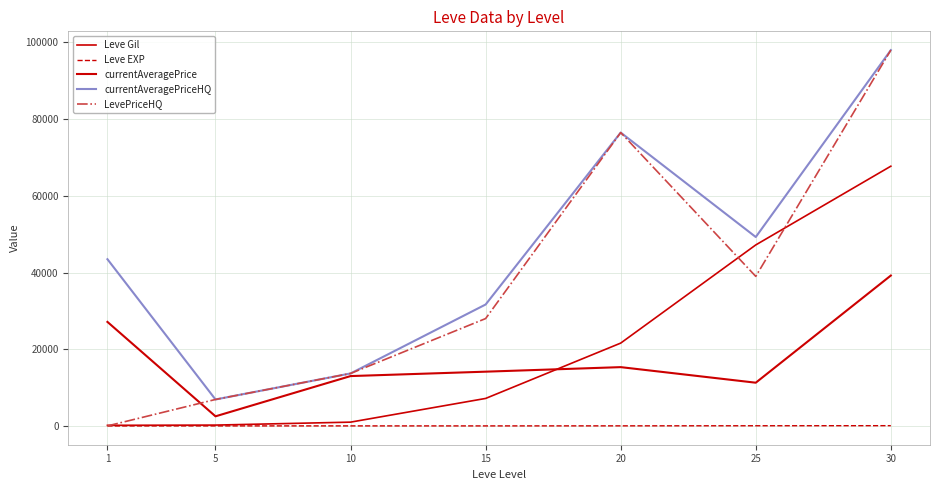

What is the total value across all series at 20?

189954